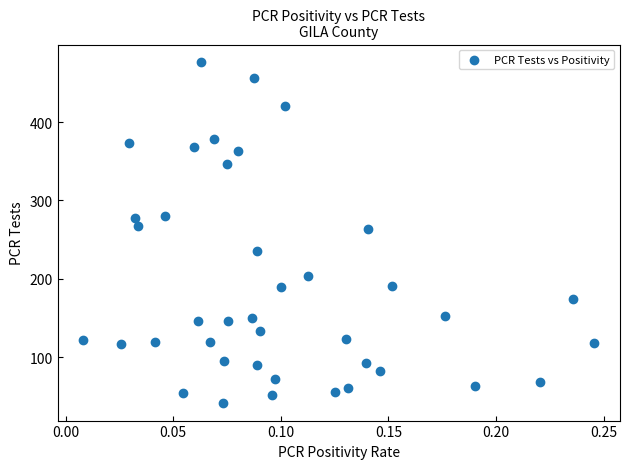

What is the range of Y values (max minus min)?

436